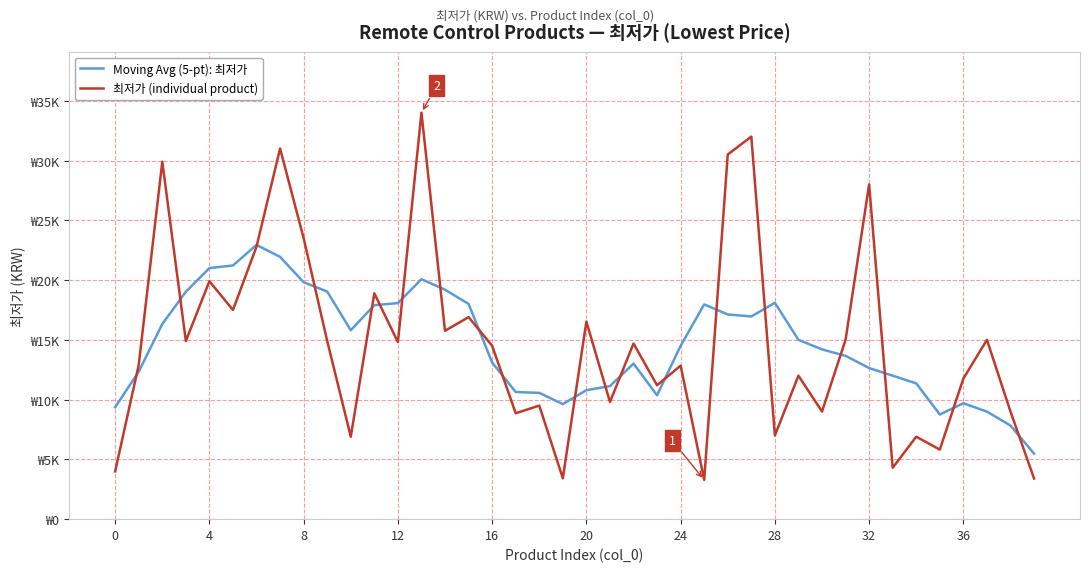

What is the difference between the maximum and second lowest values in the 최저가 (individual product) series?

30600.0